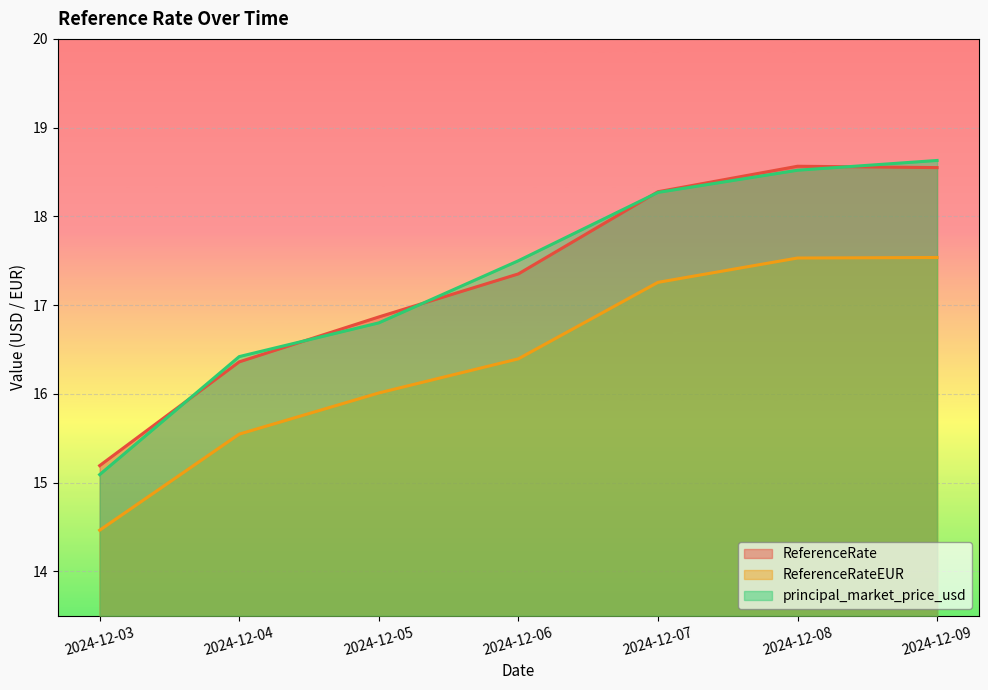

How many interior local peaks does the ReferenceRate series have?

1